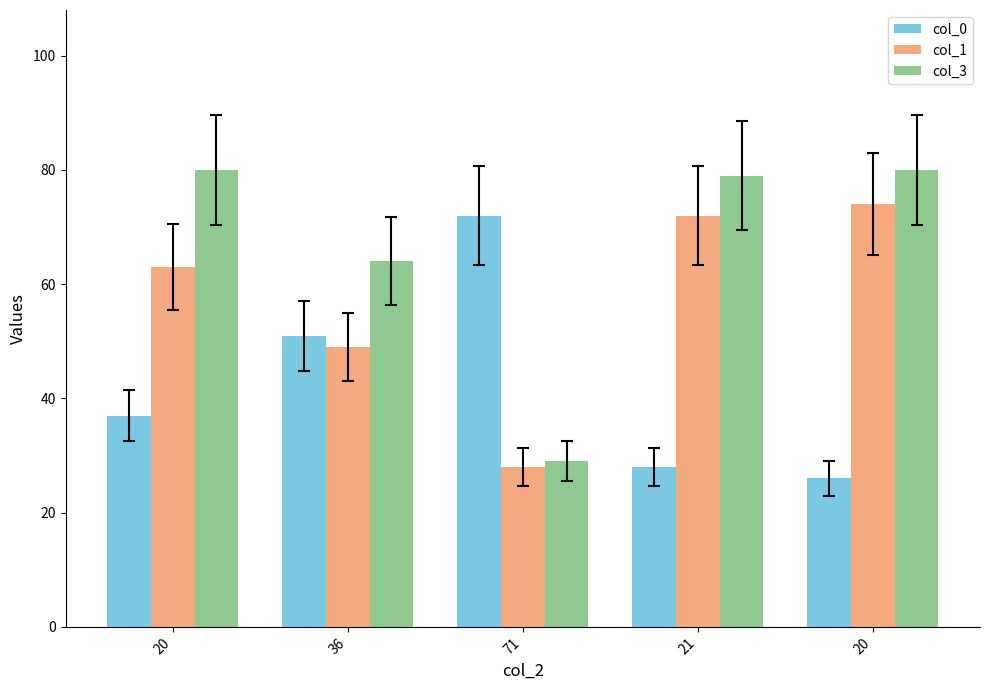

What are all the series names shown in the legend?

col_0, col_1, col_3